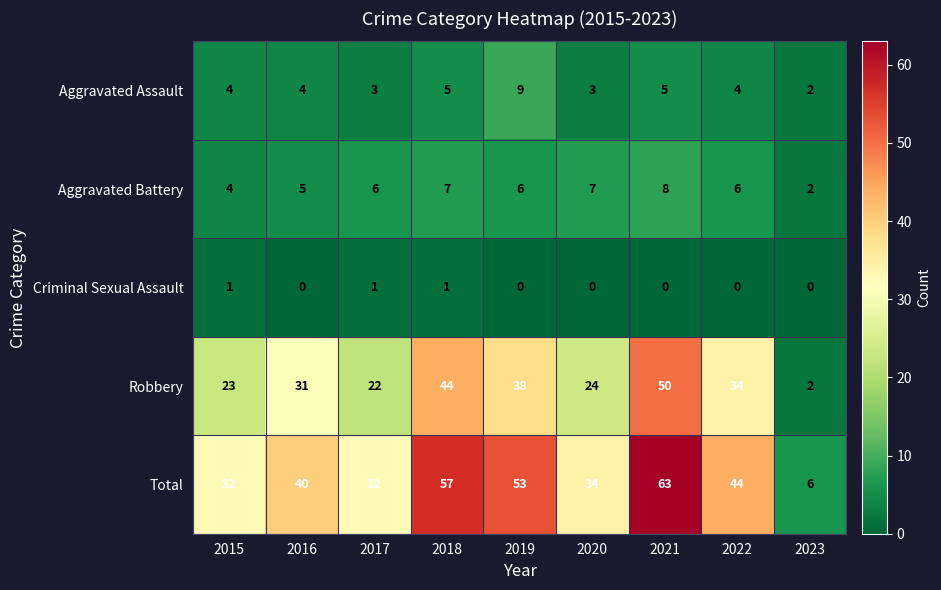

Which series changed the most between 2016 and 2023?

Total